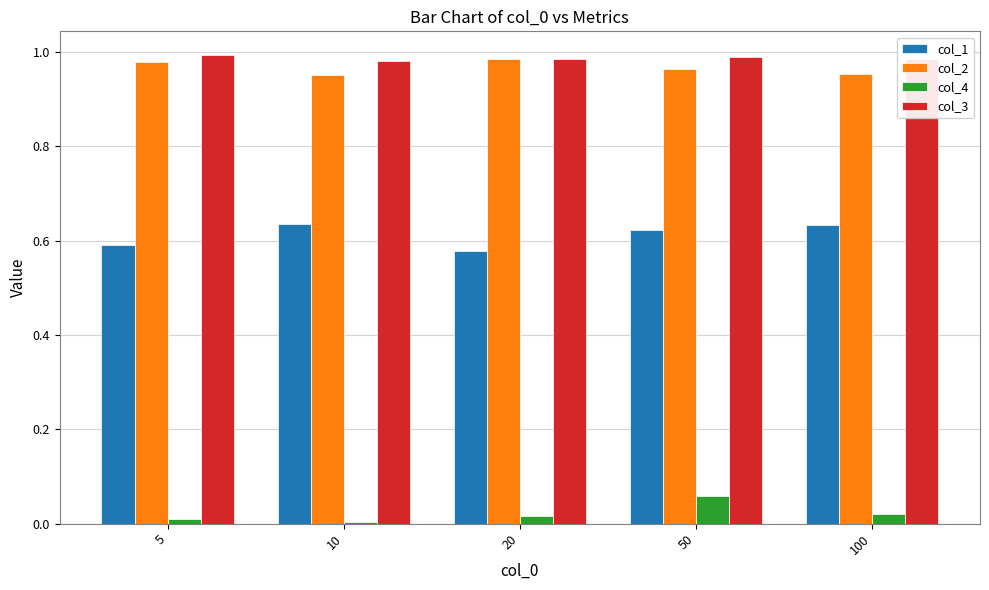

Count the number of data series in this chart.

4